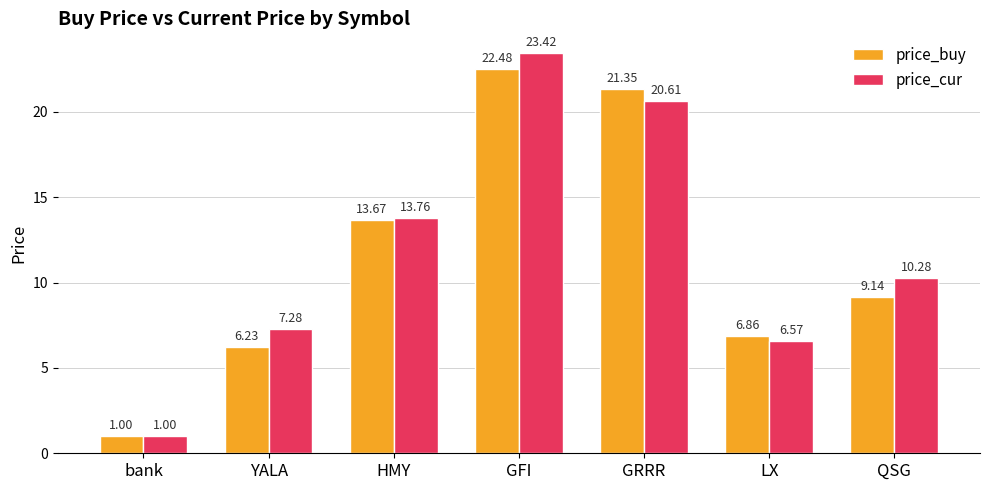

Rank the categories by price_cur value from highest to lowest.

GFI, GRRR, HMY, QSG, YALA, LX, bank